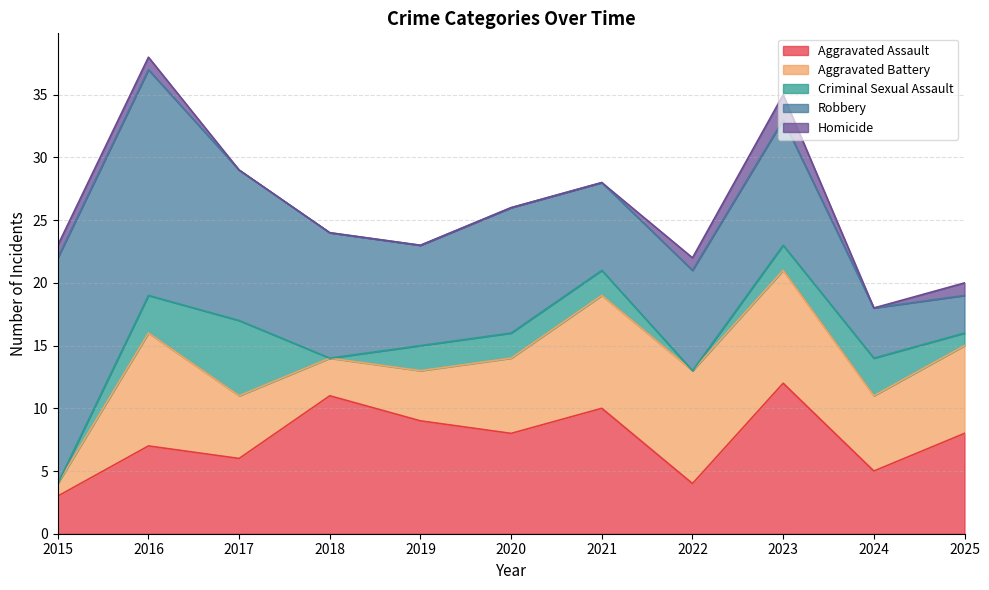

Reading left to right, transcribe all the data shown in this chart.

Aggravated Assault: 2015=3	2016=7	2017=6	2018=11	2019=9	2020=8	2021=10	2022=4	2023=12	2024=5	2025=8
Aggravated Battery: 2015=1	2016=9	2017=5	2018=3	2019=4	2020=6	2021=9	2022=9	2023=9	2024=6	2025=7
Criminal Sexual Assault: 2015=0	2016=3	2017=6	2018=0	2019=2	2020=2	2021=2	2022=0	2023=2	2024=3	2025=1
Robbery: 2015=18	2016=18	2017=12	2018=10	2019=8	2020=10	2021=7	2022=8	2023=10	2024=4	2025=3
Homicide: 2015=1	2016=1	2017=0	2018=0	2019=0	2020=0	2021=0	2022=1	2023=2	2024=0	2025=1